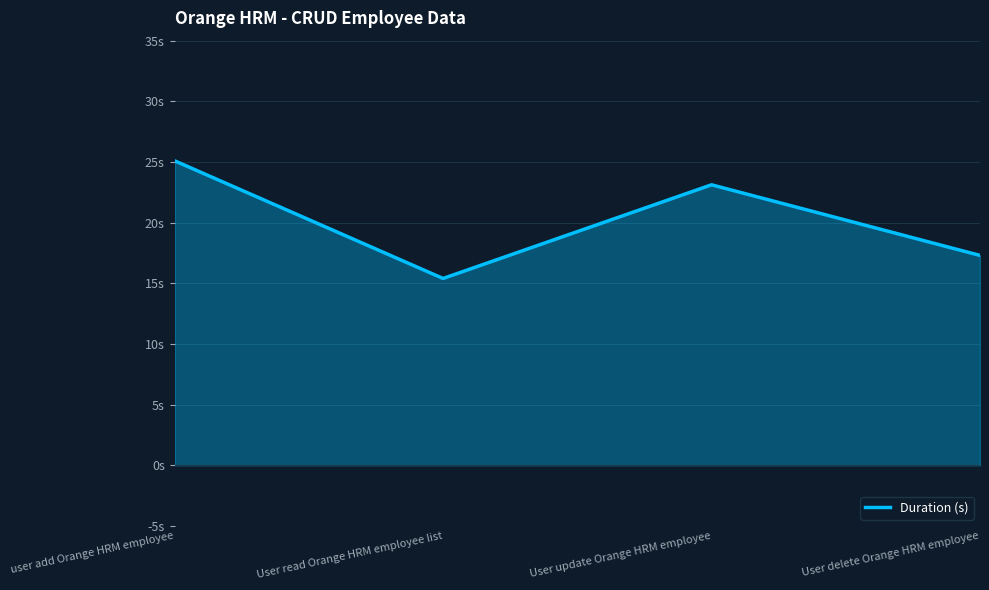

Does the chart display data point markers on the line(s)?

No